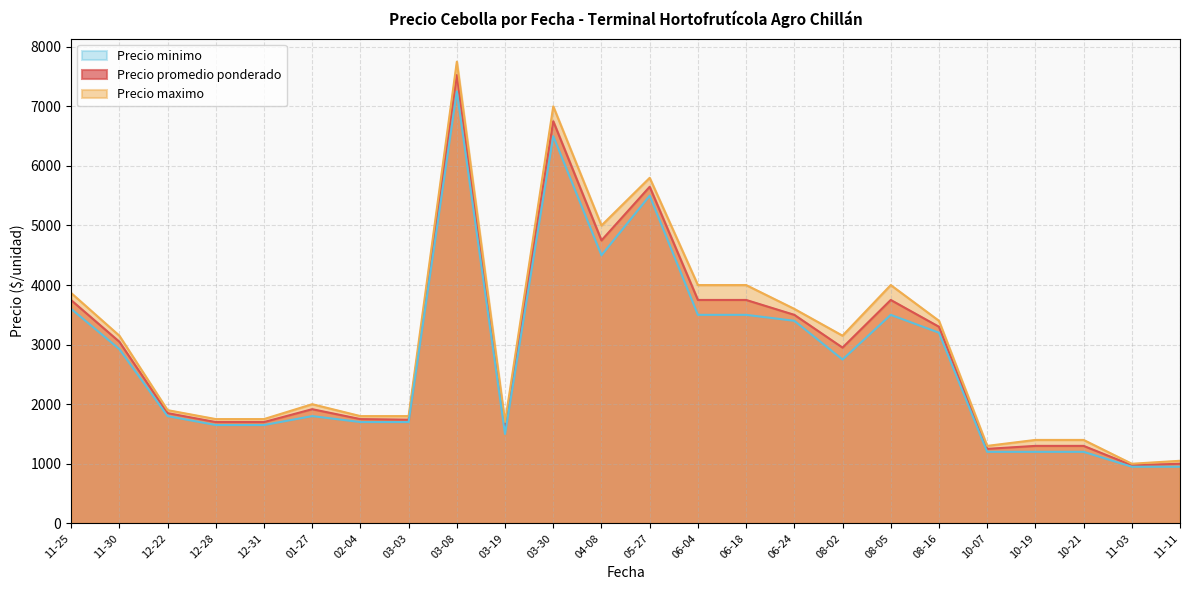

True or false: Precio promedio ponderado and Precio minimo cross at least once.

False